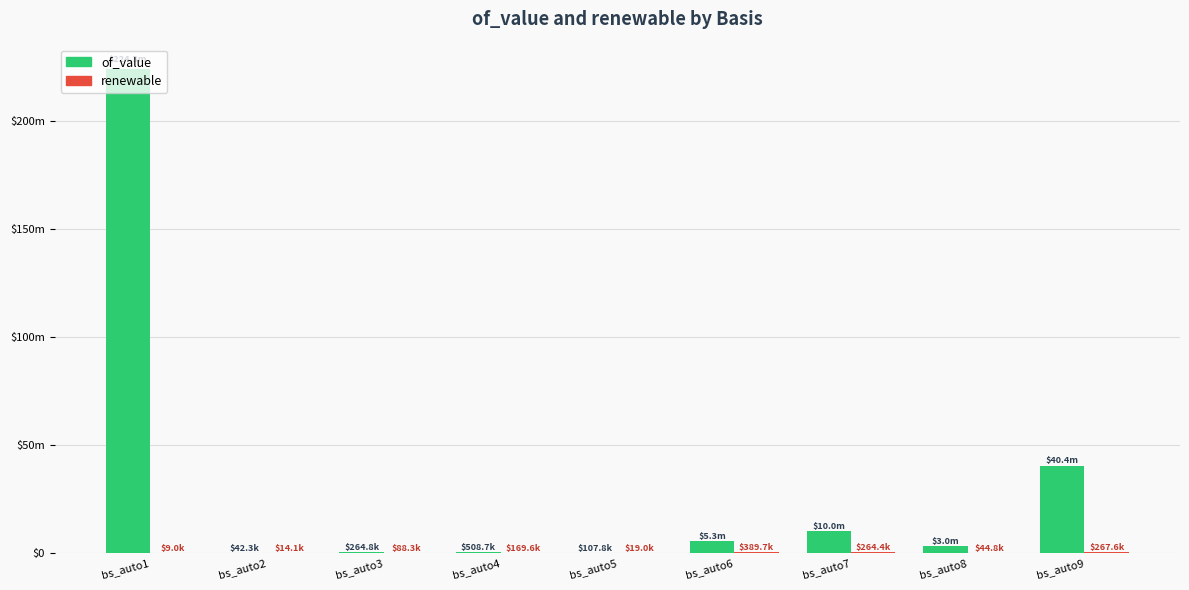

At which category is the sum across all series the highest?

bs_auto1